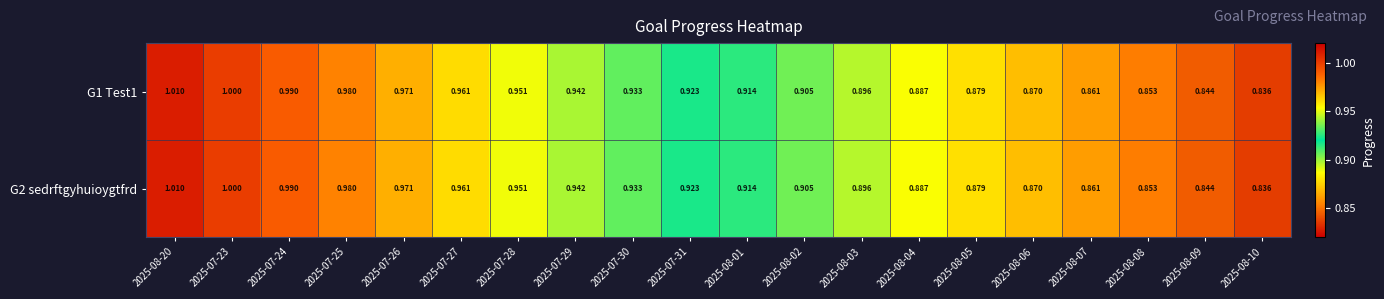

Is the value of G1 Test1 at 2025-08-07 greater than the value of G2 sedrftgyhuioygtfrd at 2025-08-04?

No